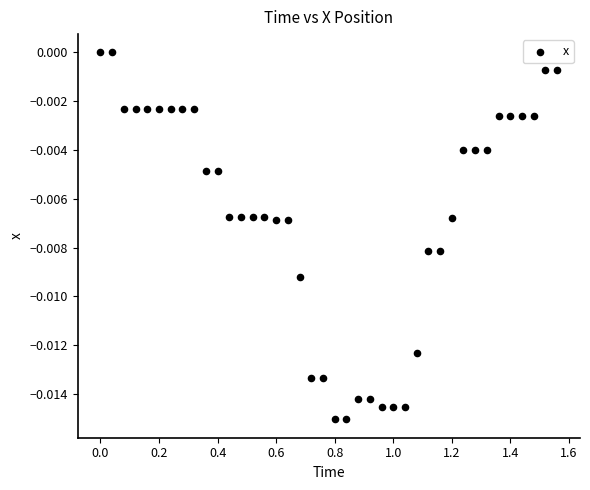

What is the range of X values (max minus min)?

1.6